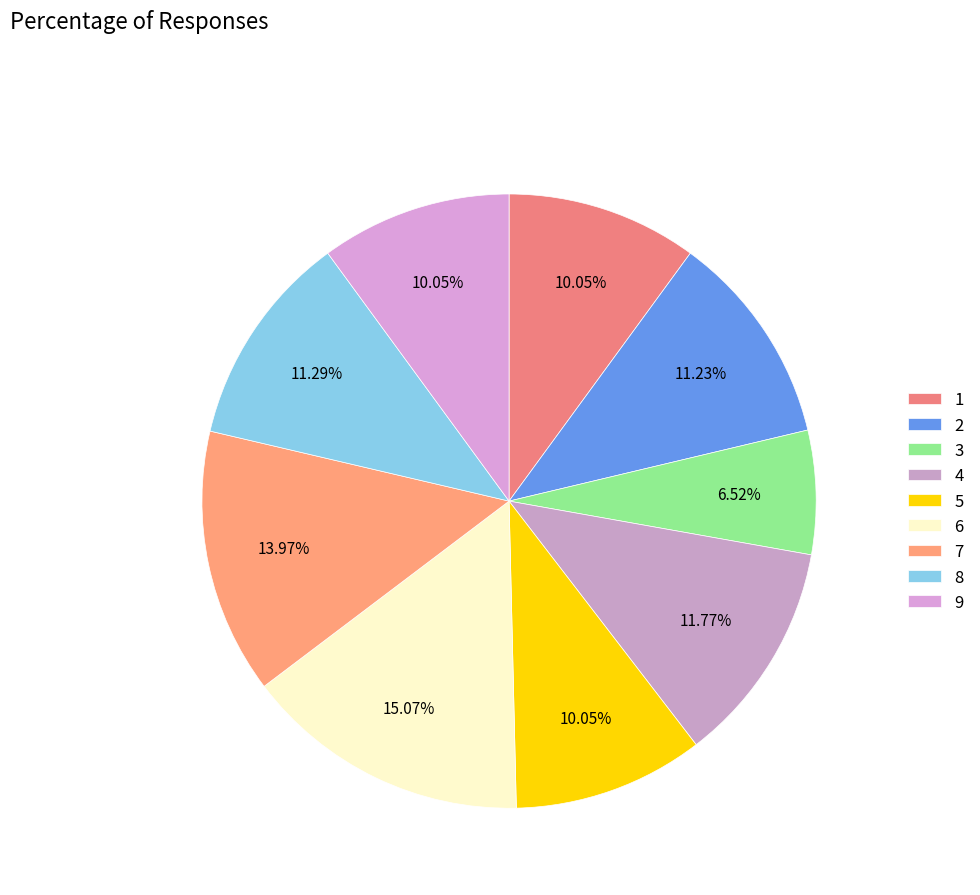

What percentage do 3 and 1 together represent?

16.6%